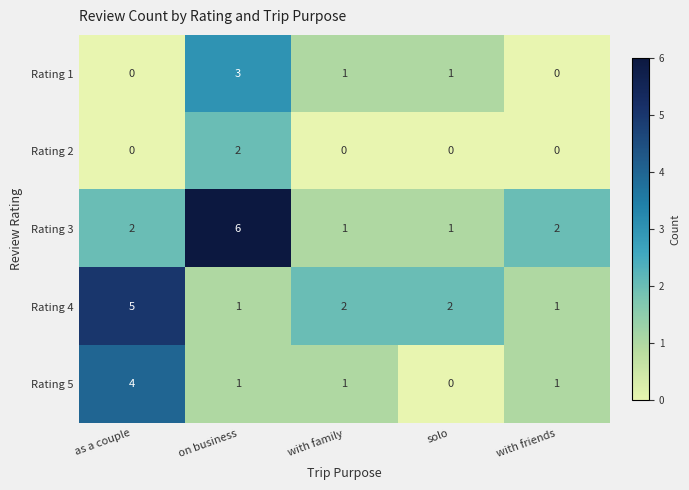

How many values in the Rating 4 series are below 2?

2